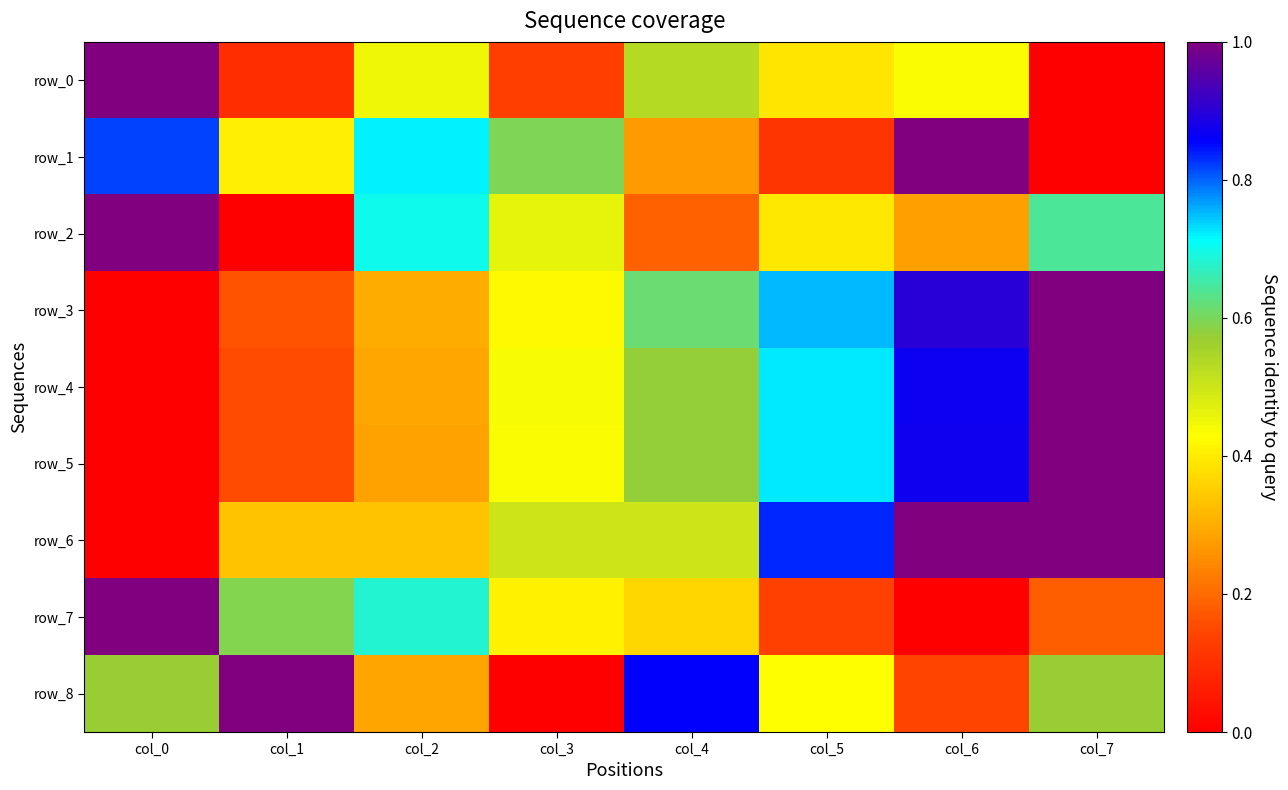

At which label is row_3 closest to 0?

col_0